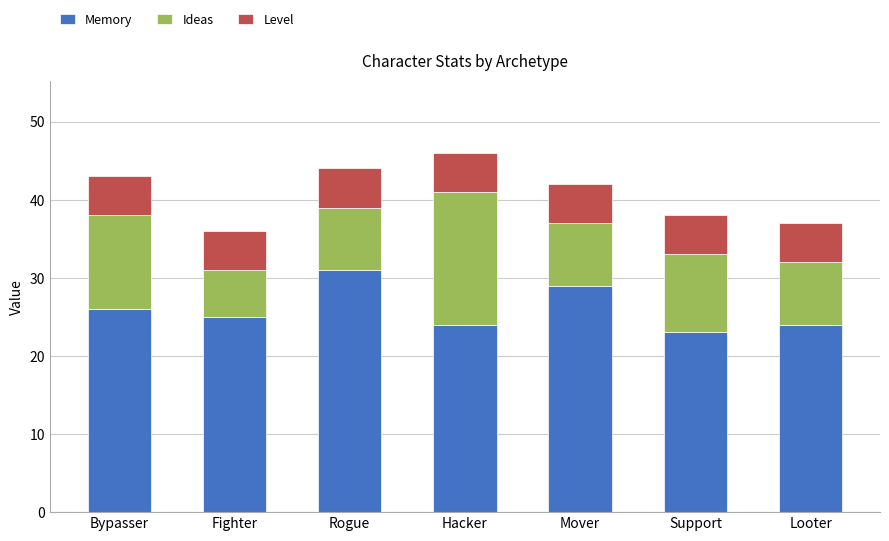

What value does the Memory series have at Mover?

29